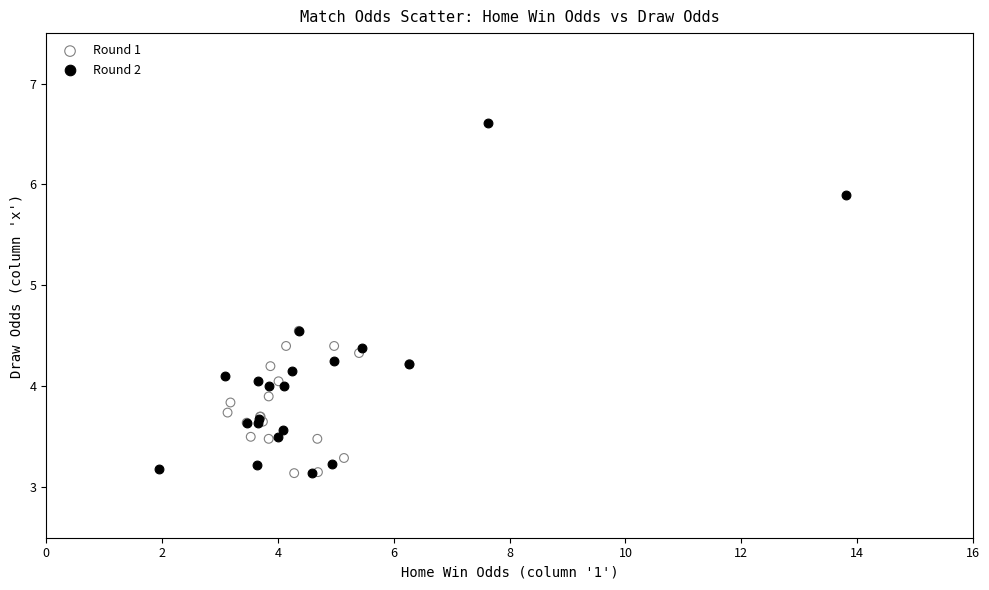

Which series has the largest Y range (max minus min)?

Round 2